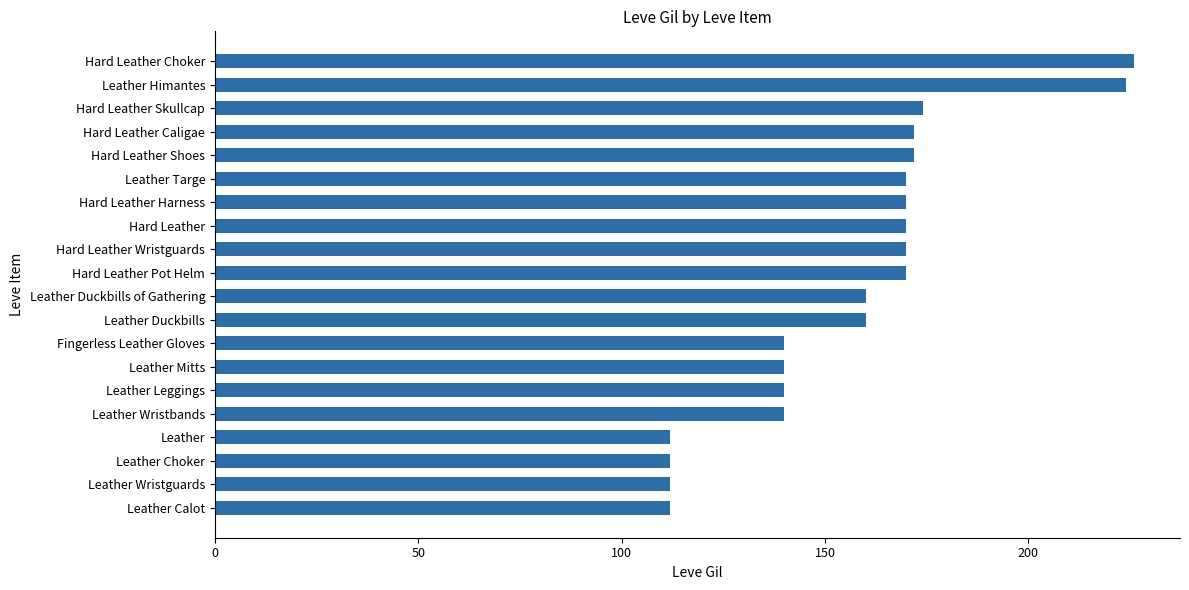

How many series are shown in this chart?

1